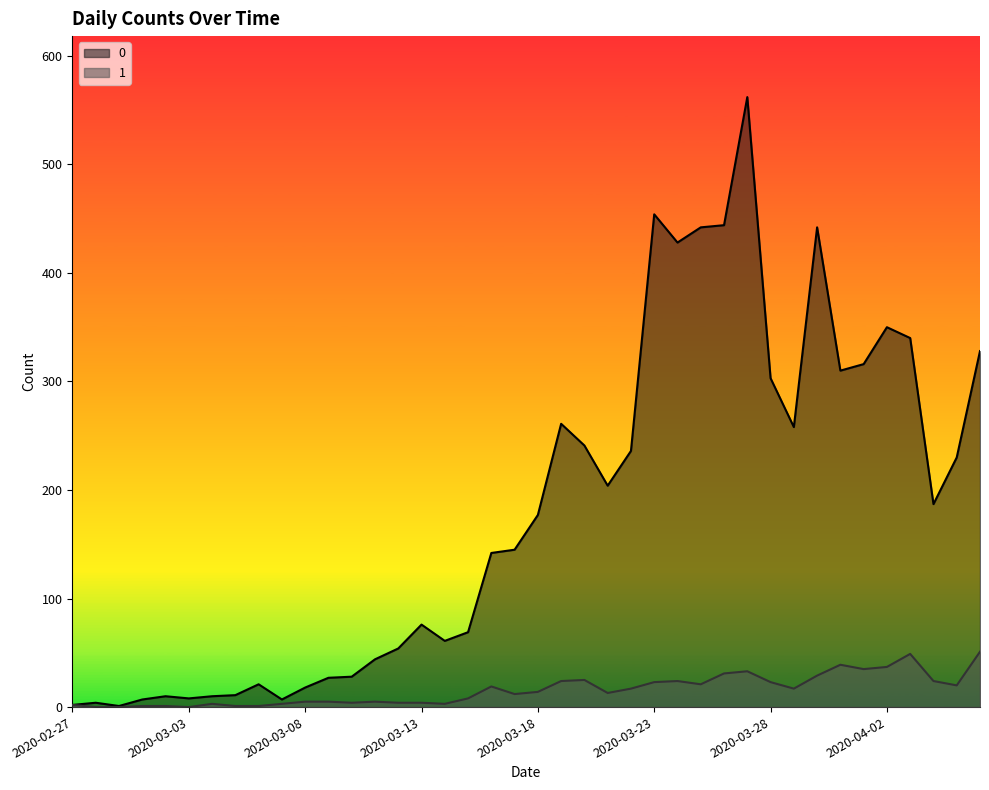

How many lines are shown in the chart?

2